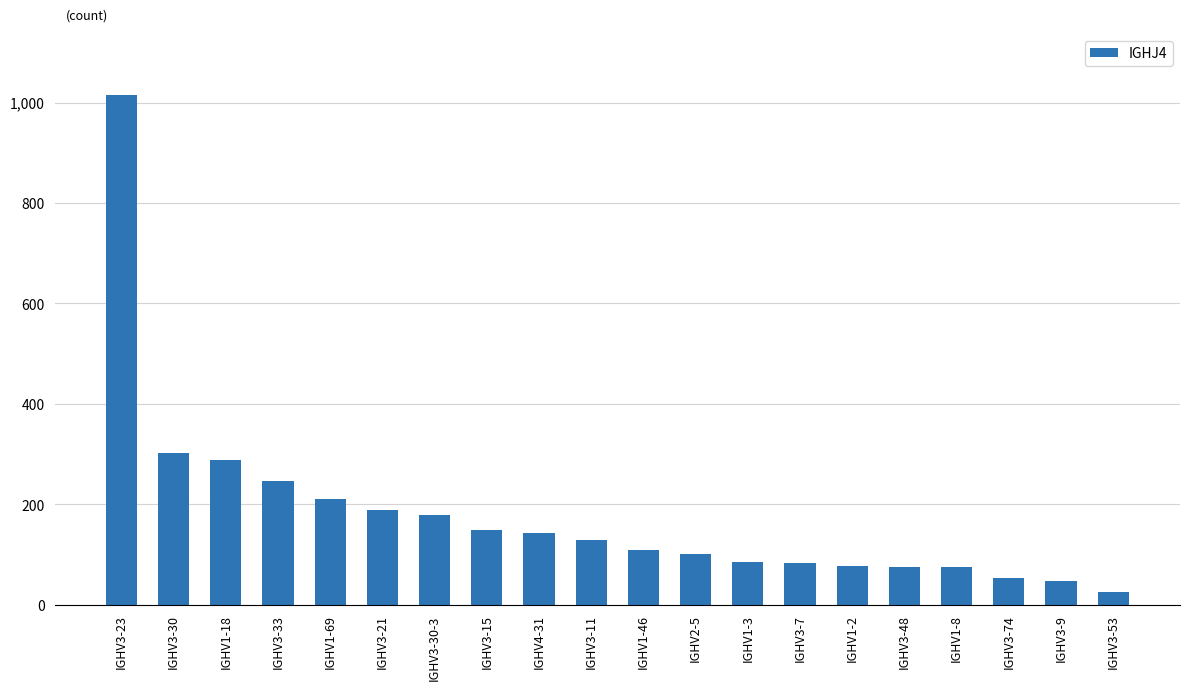

Which category has the lowest value across all series?

IGHV3-53